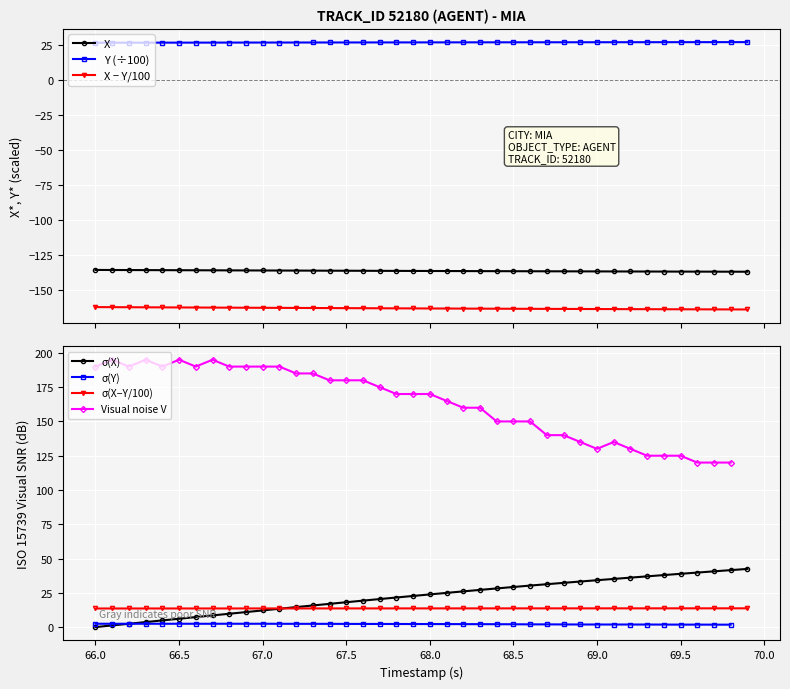

What is the value of the X point at the 13th from the left?

-136.1